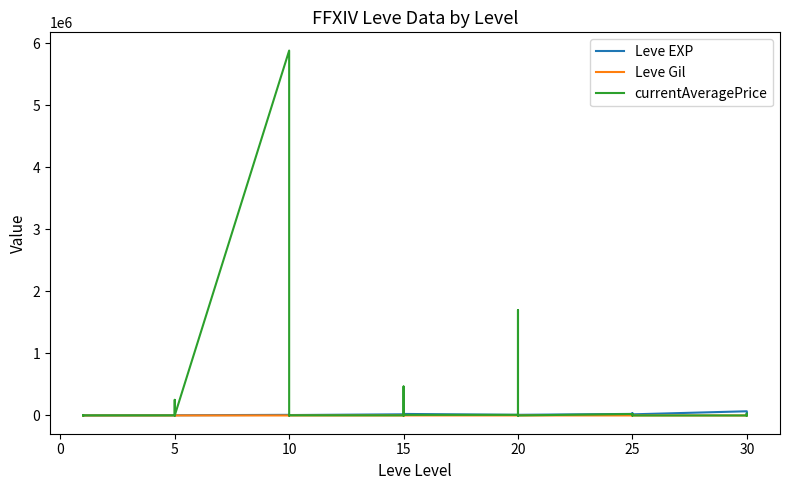

Which category has the lowest value across all series?

15